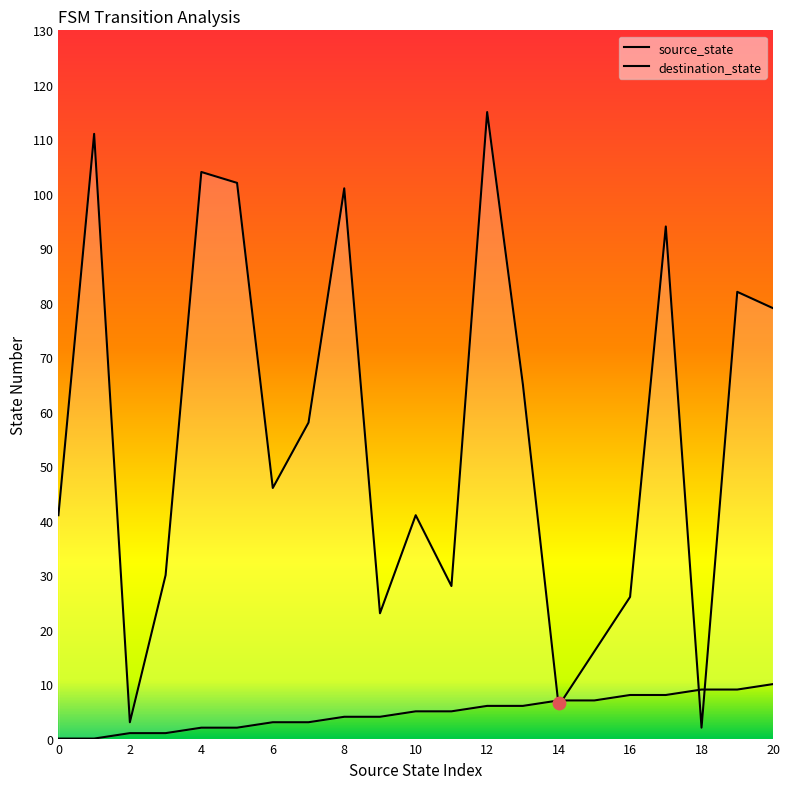

Which series contains the lowest Y value?

source_state